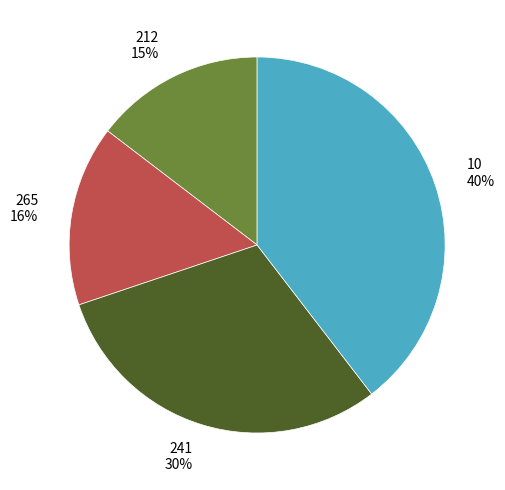

Is there a majority slice in this chart?

No